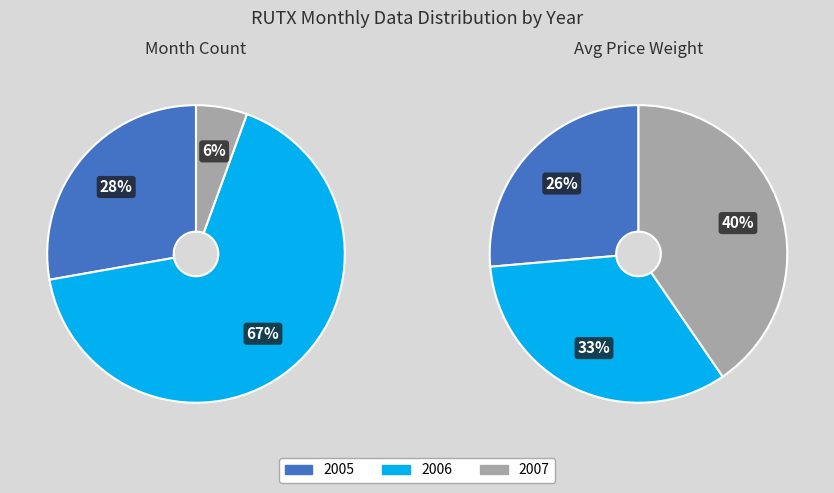

Rank the categories by value from lowest to highest.

2007, 2005, 2006